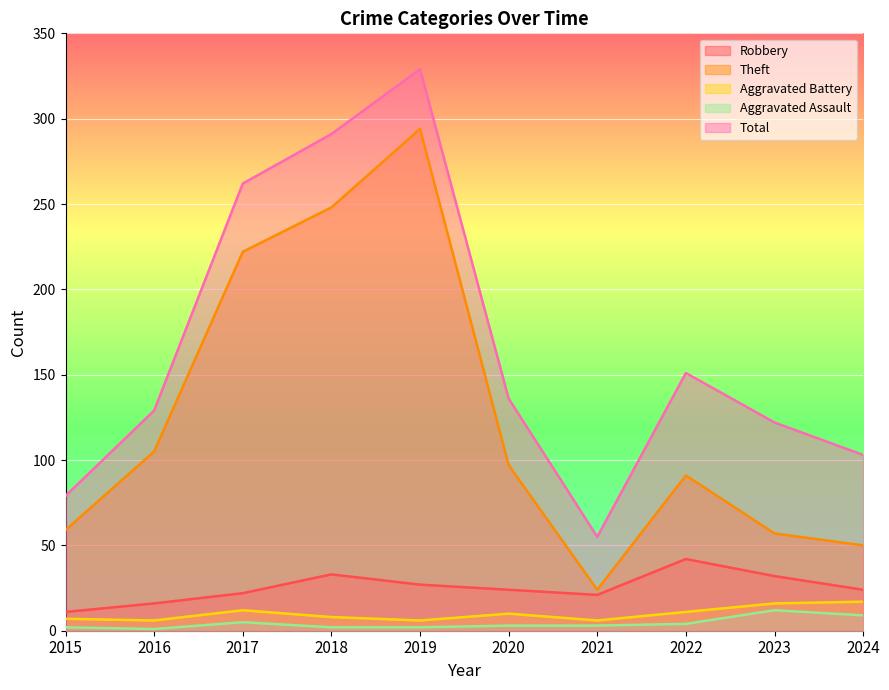

Between 2021 and 2022, which is larger?

2022